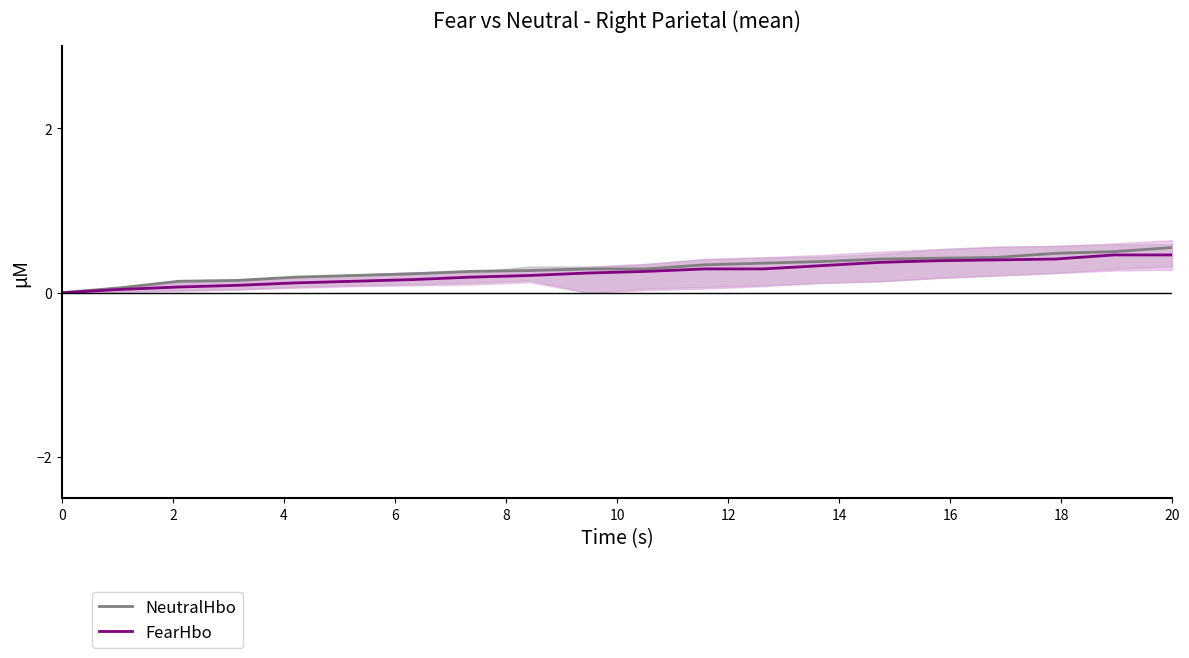

At which category is the sum across all series the highest?

20